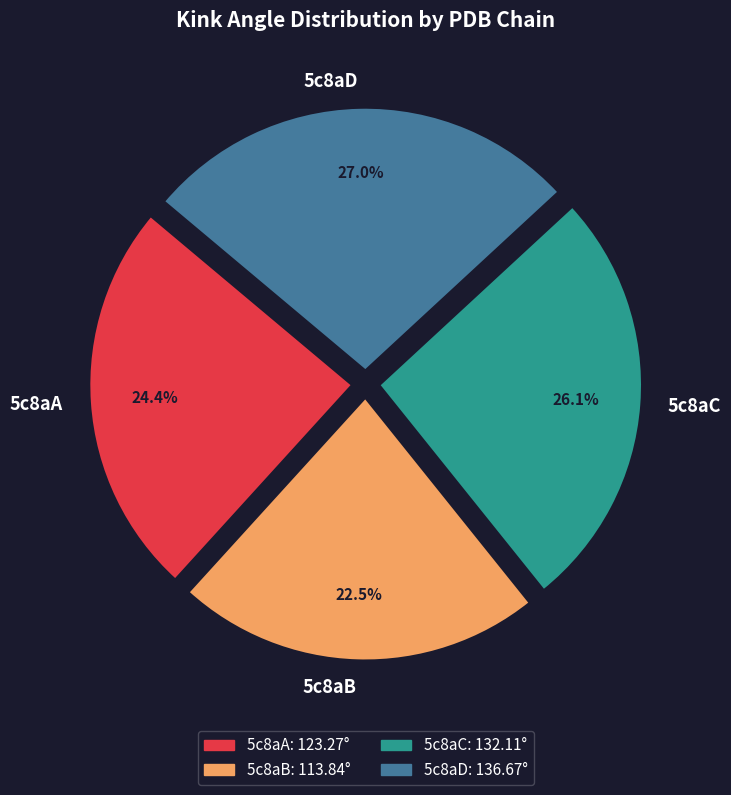

How many slices are in this pie chart?

4